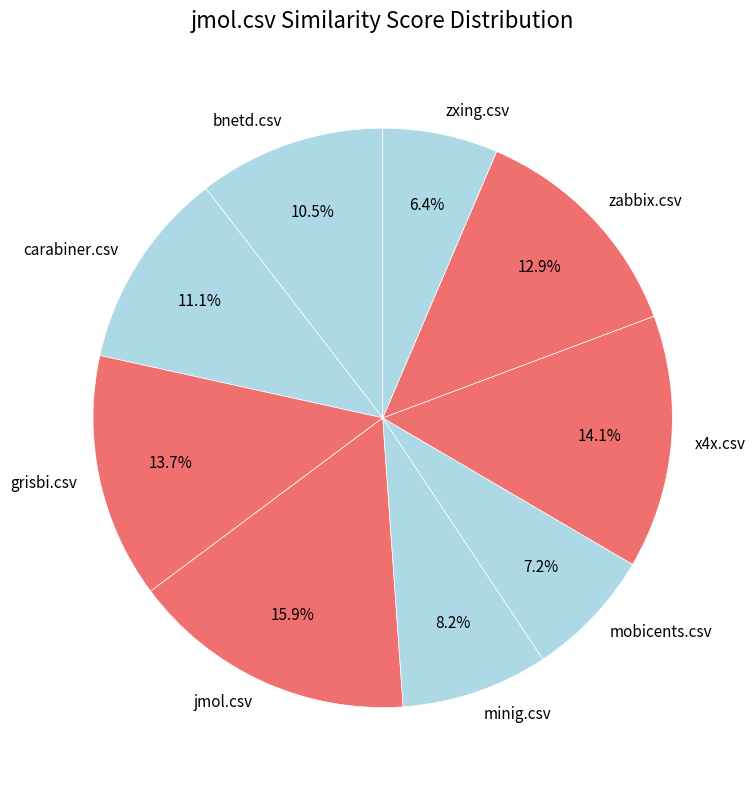

The jmol.csv slice represents 28% of the pie. True or false?

False